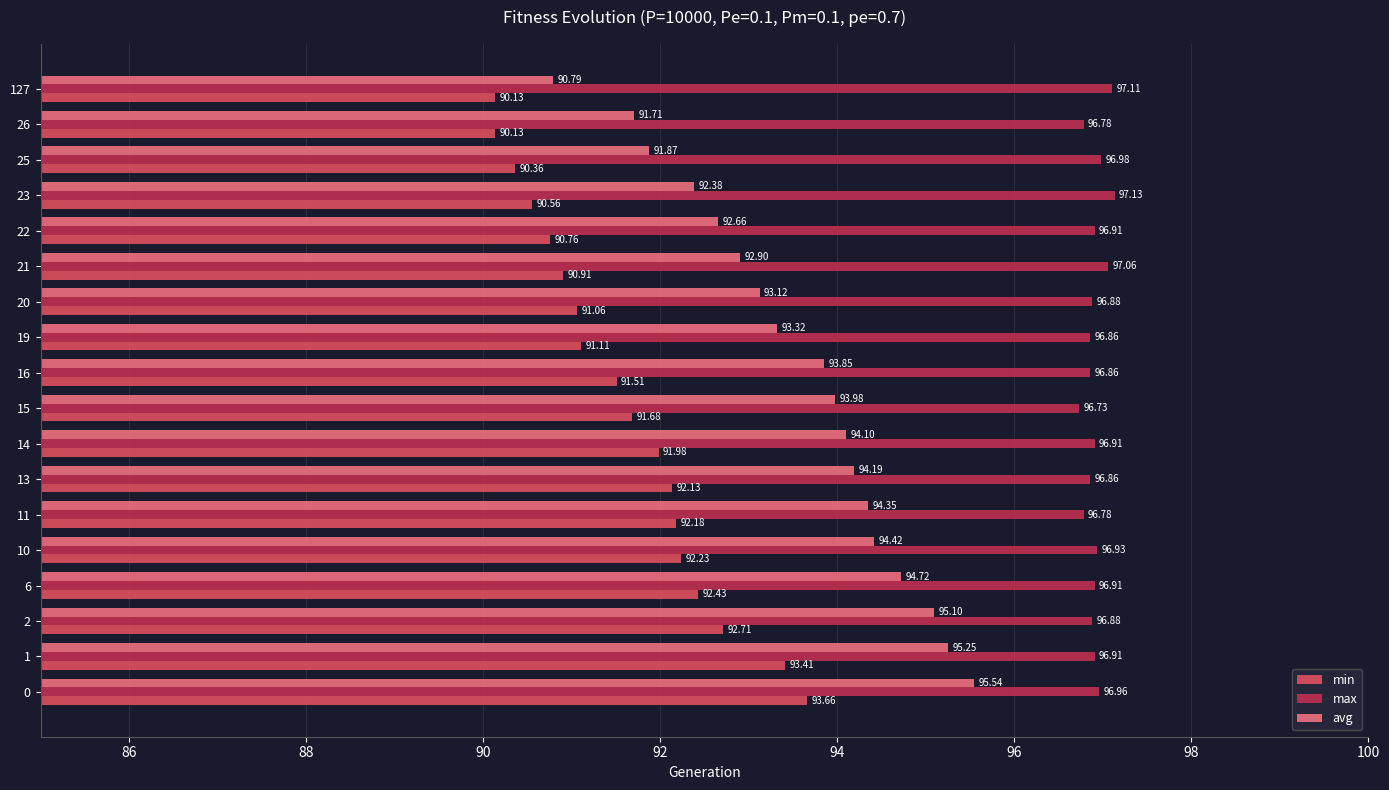

What is the difference between the max values at 23 and 19?

0.3